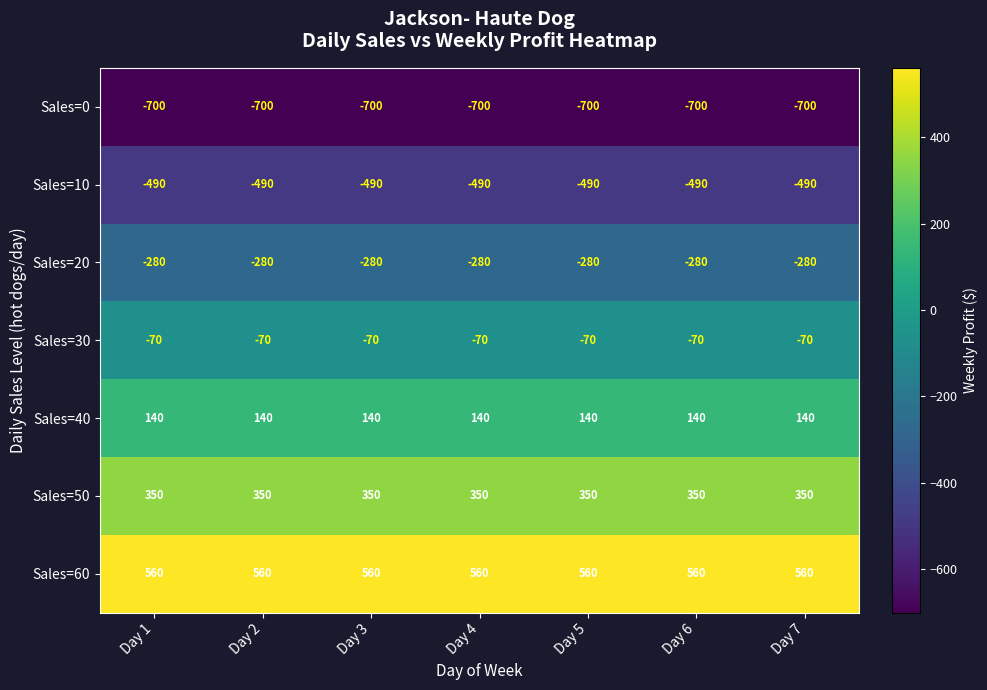

The value of Sales=40 at Day 1 is 226. True or false?

False